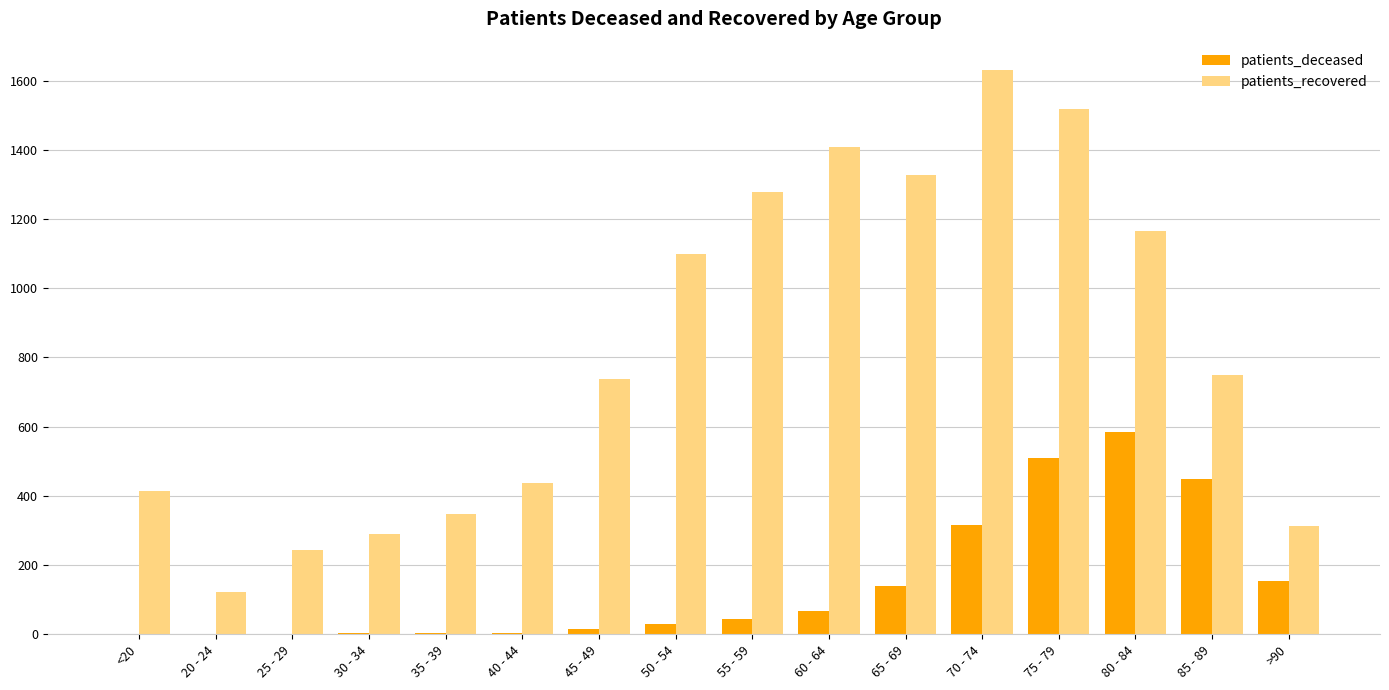

How many groups of bars are there?

16